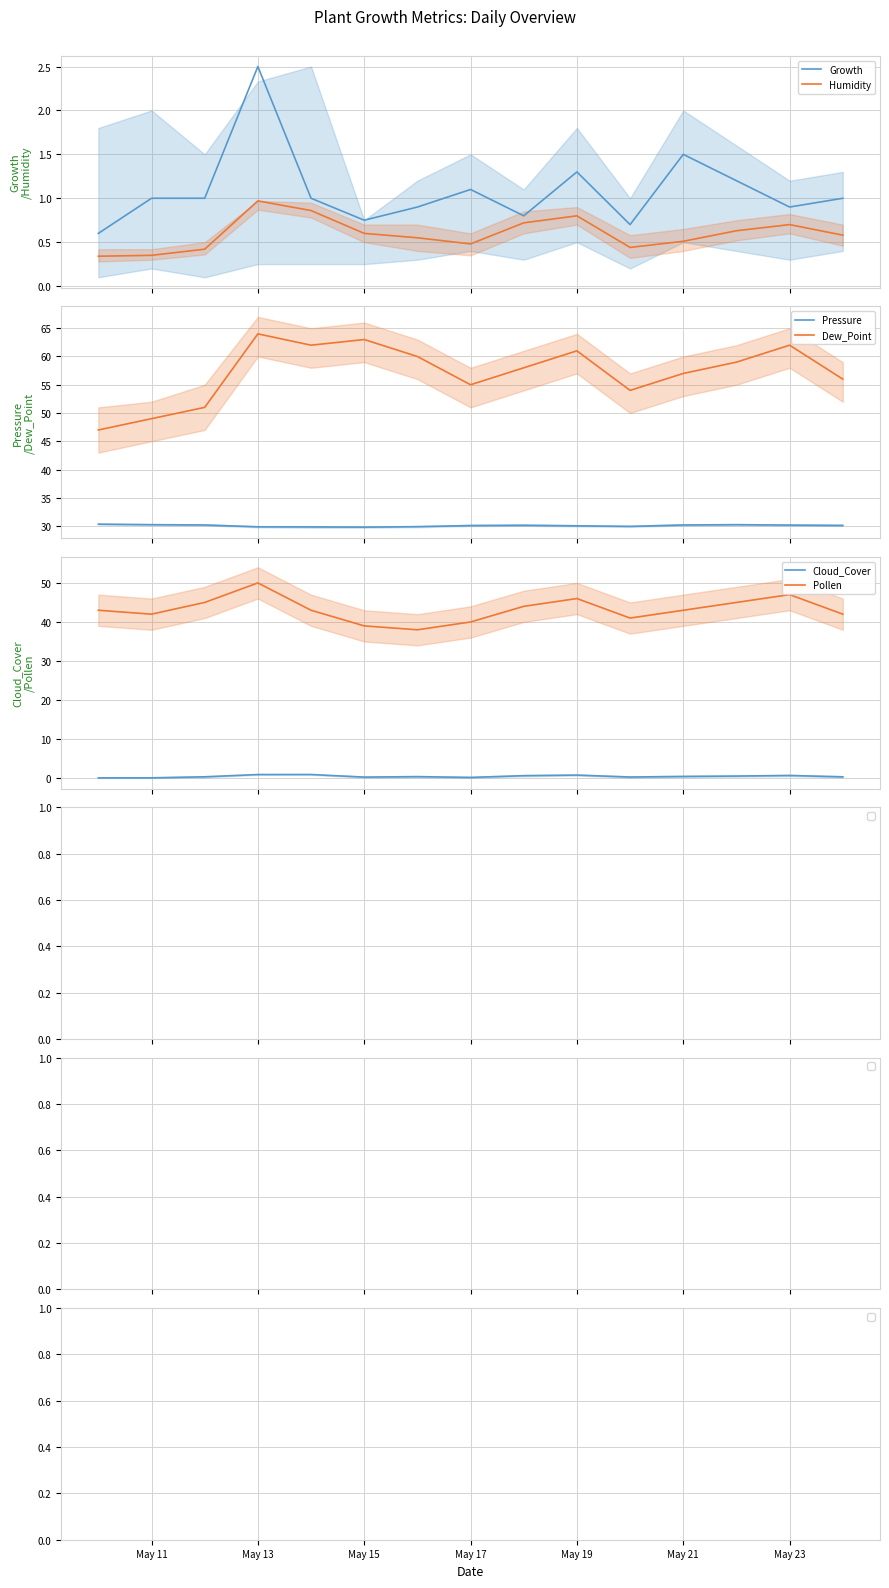

What is the highest value of the Pressure series?

30.3